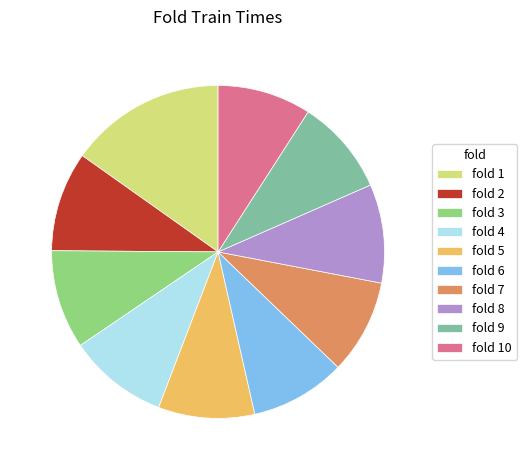

The fold 2 slice represents 10% of the pie. True or false?

True